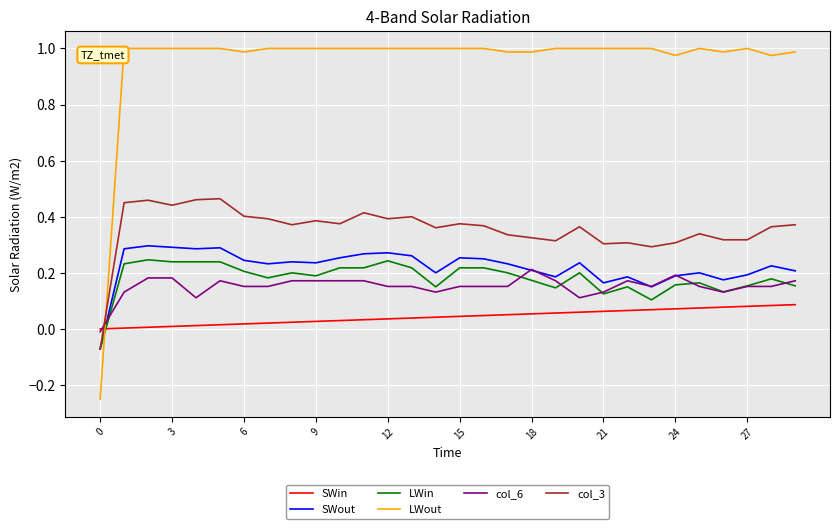

Which series has the largest total across all categories?

LWout